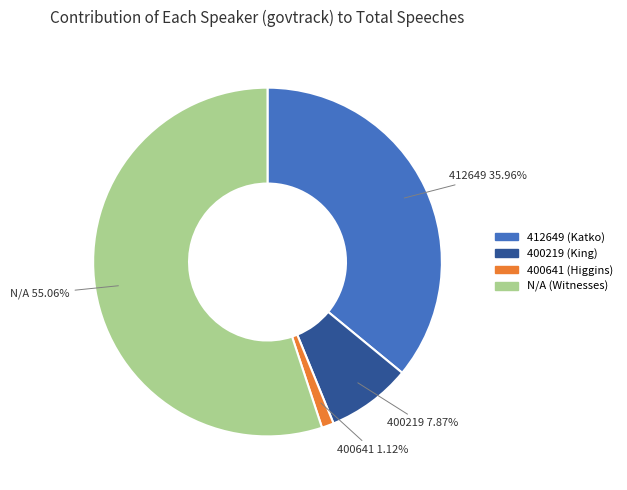

What percentage do N/A and 412649 together represent?

91.0%